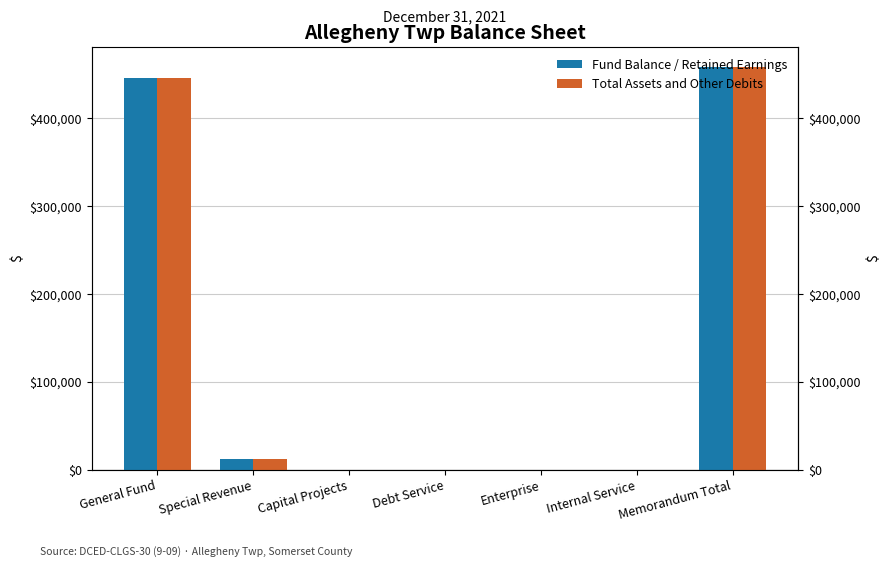

What is the difference between the maximum and minimum values in the Fund Balance / Retained Earnings series?

458166